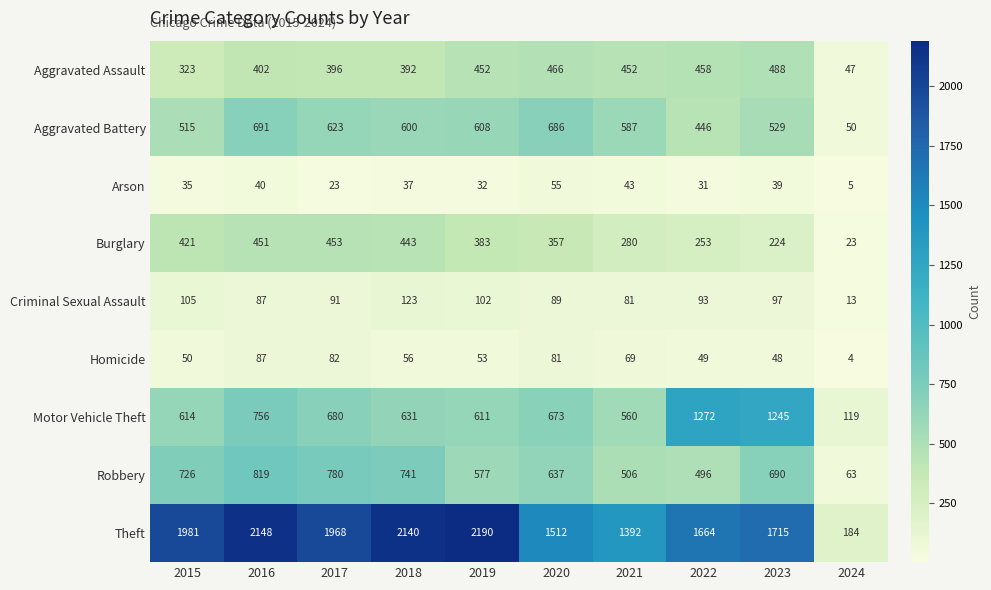

Rank the series by their maximum value, from lowest to highest.

Arson, Homicide, Criminal Sexual Assault, Burglary, Aggravated Assault, Aggravated Battery, Robbery, Motor Vehicle Theft, Theft